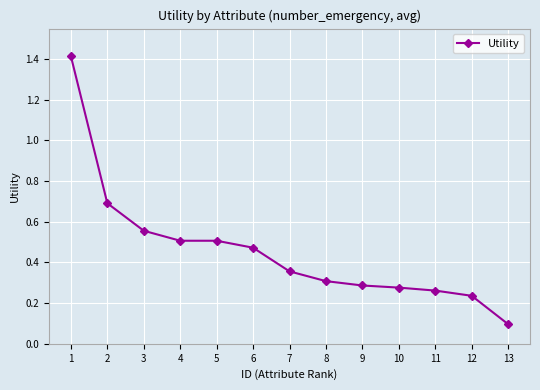

What is the value of the 2nd point from the left?

0.7